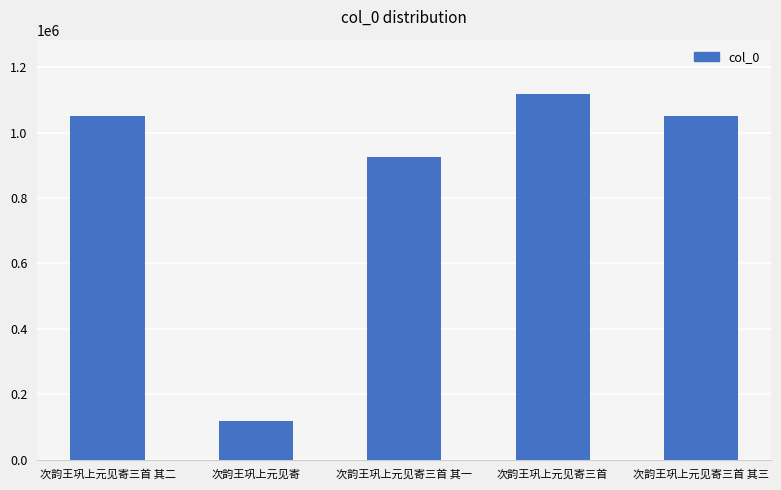

What is the smallest value displayed?

117490